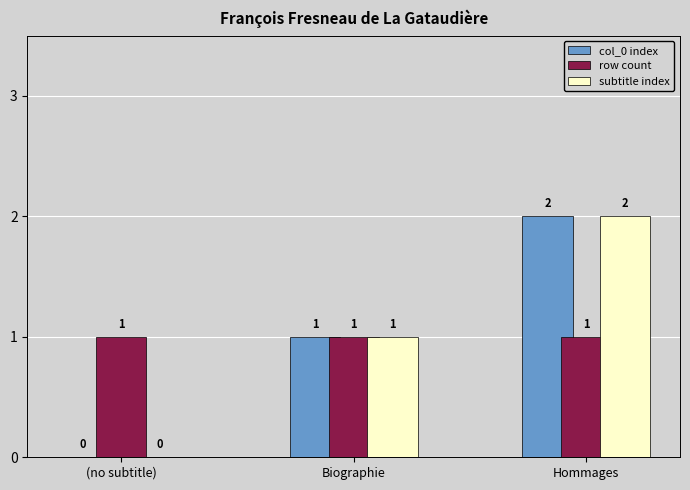

The value of subtitle index at Hommages is 3. True or false?

False